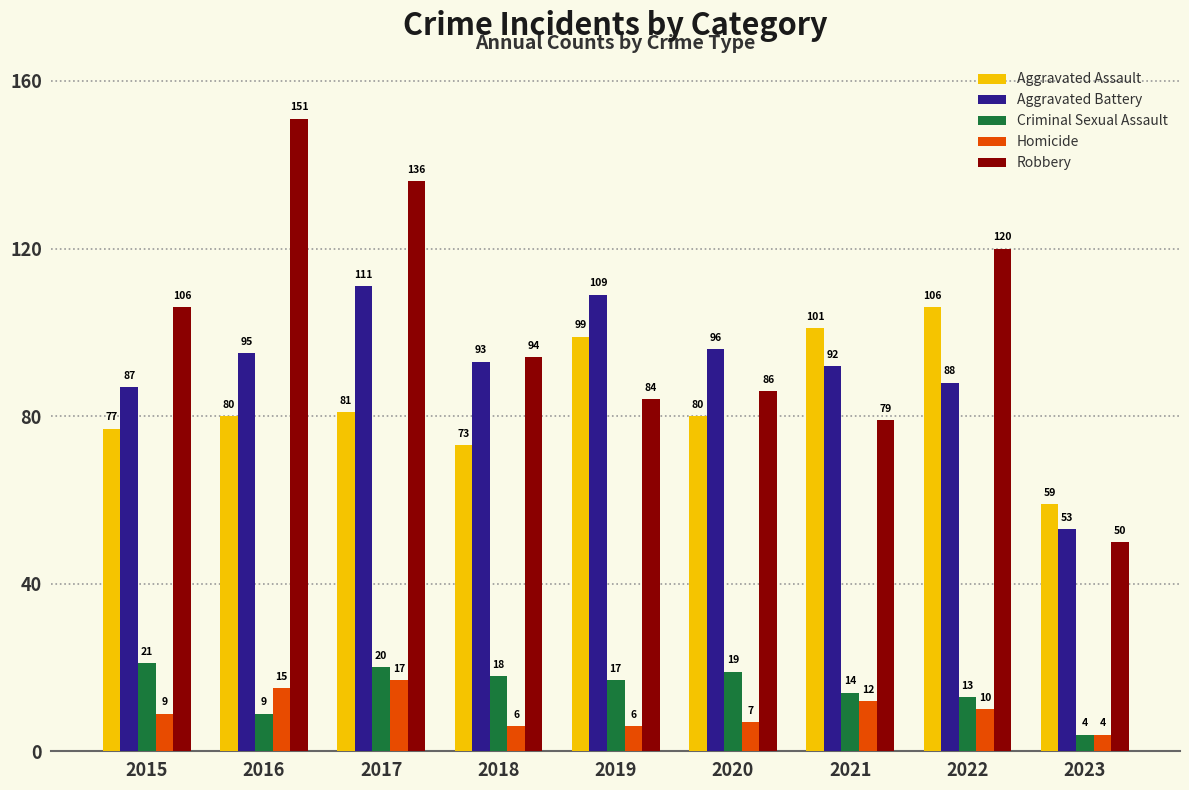

The Aggravated Battery series shows 53 at 2023. True or false?

True